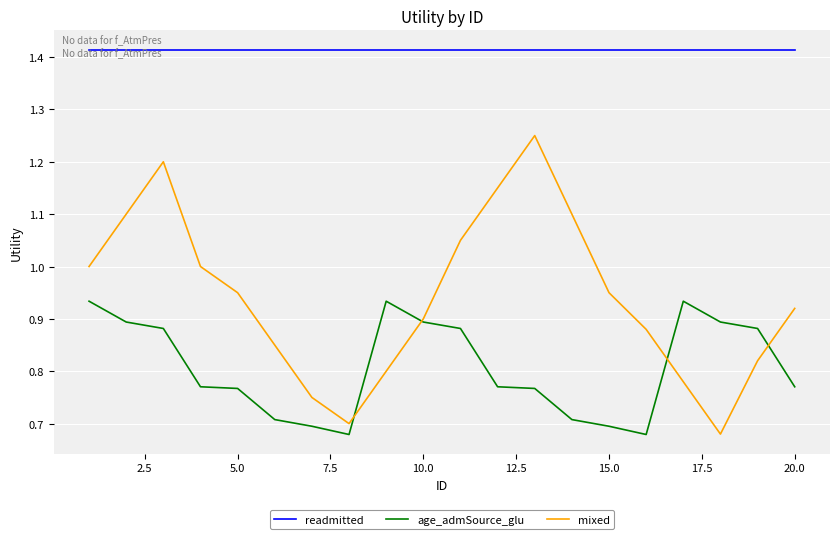

Rank the series by their average value, from lowest to highest.

age_admSource_glu, mixed, readmitted